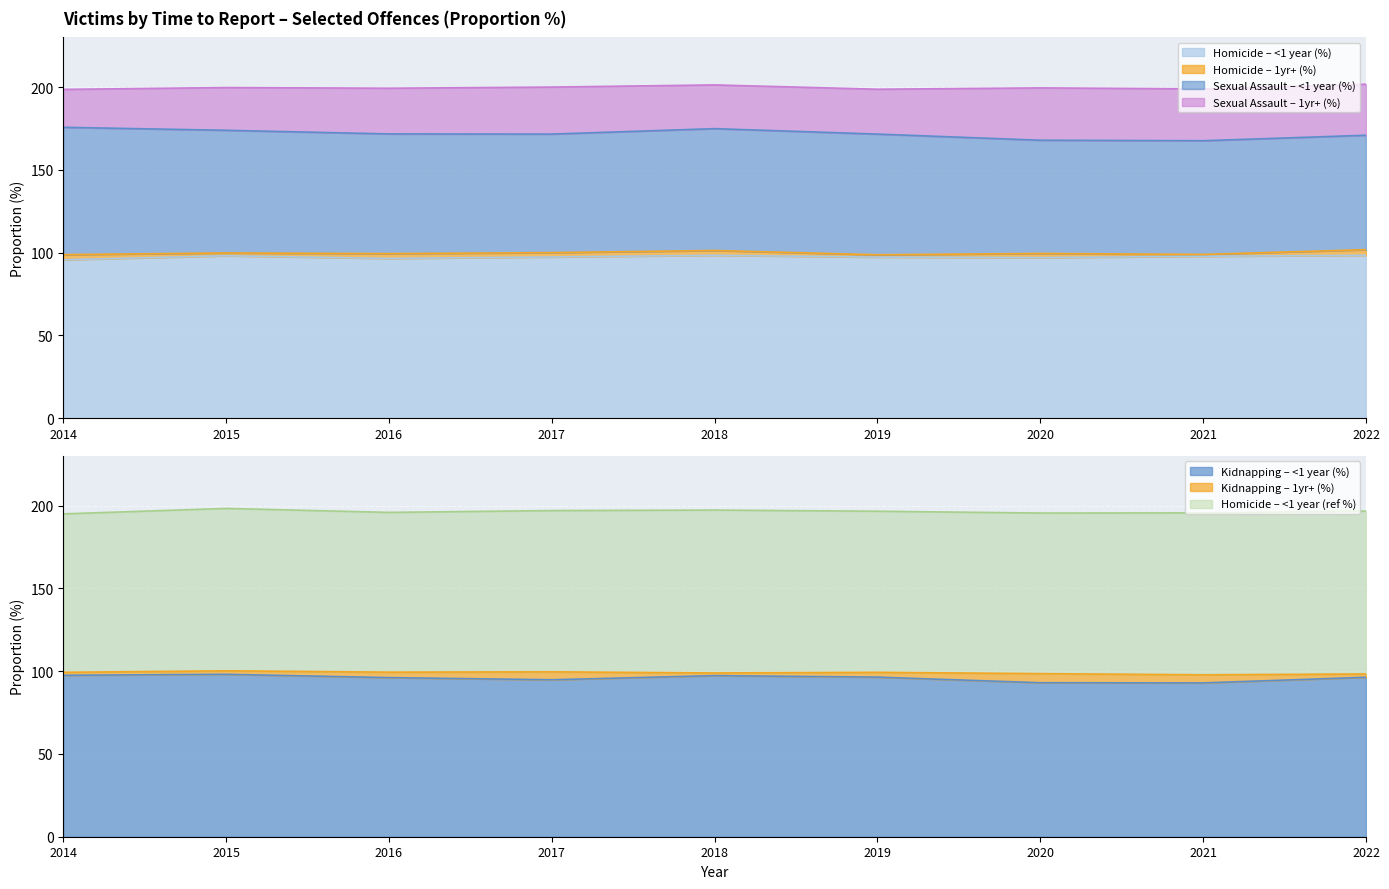

Which series has the largest range (max minus min)?

Sexual Assault - 1 year and over (%)